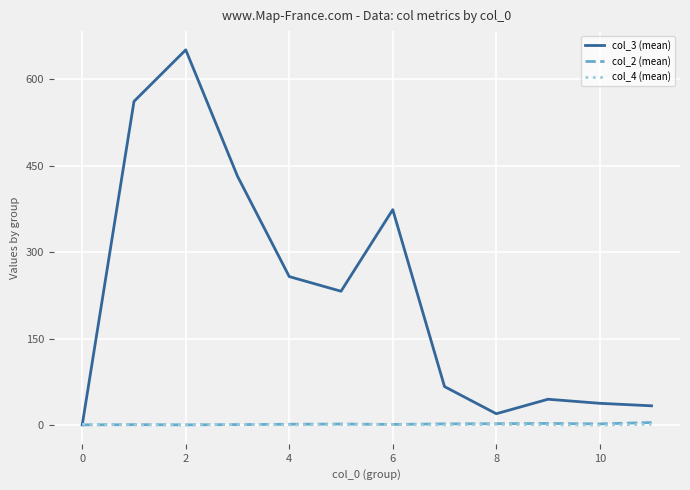

Which series ends up on top after the final intersection of col_3 (mean) and col_4 (mean)?

col_3 (mean)